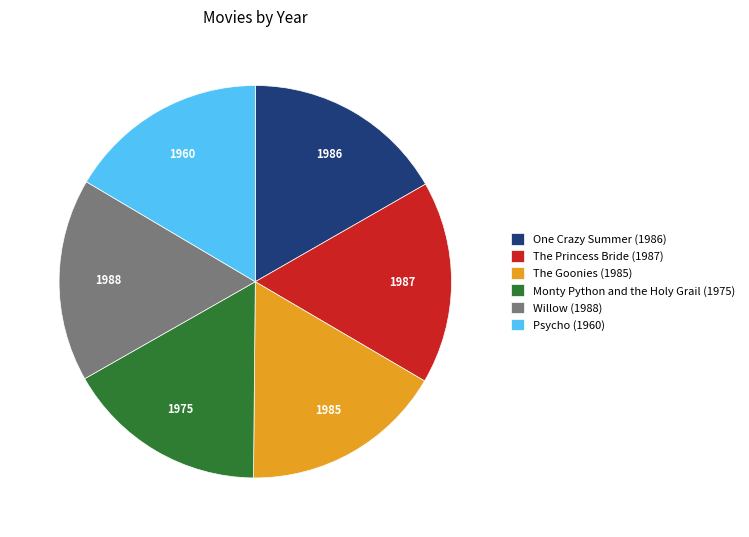

Do The Princess Bride (1987) and One Crazy Summer (1986) together represent more than half of the pie?

No